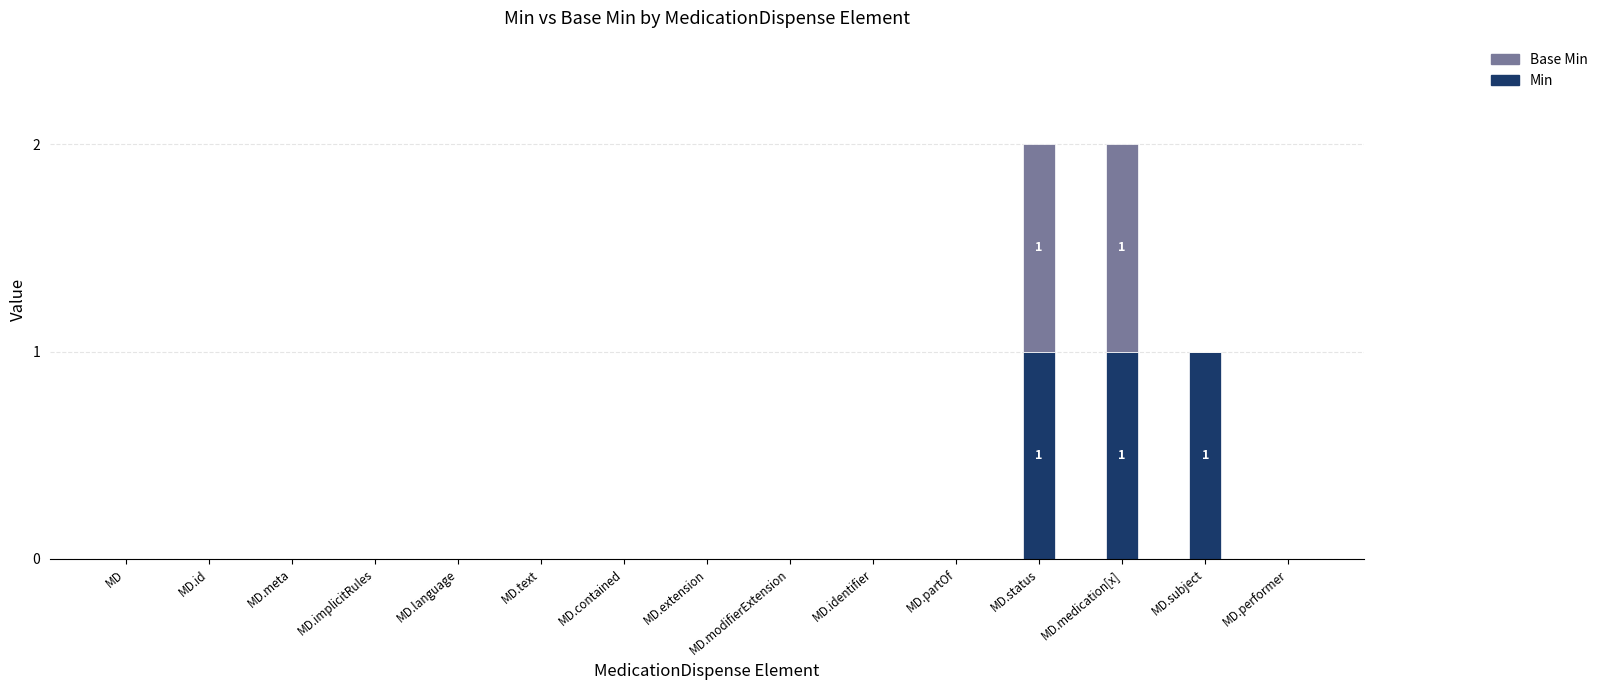

The value of Min at MD.modifierExtension is 0. True or false?

True